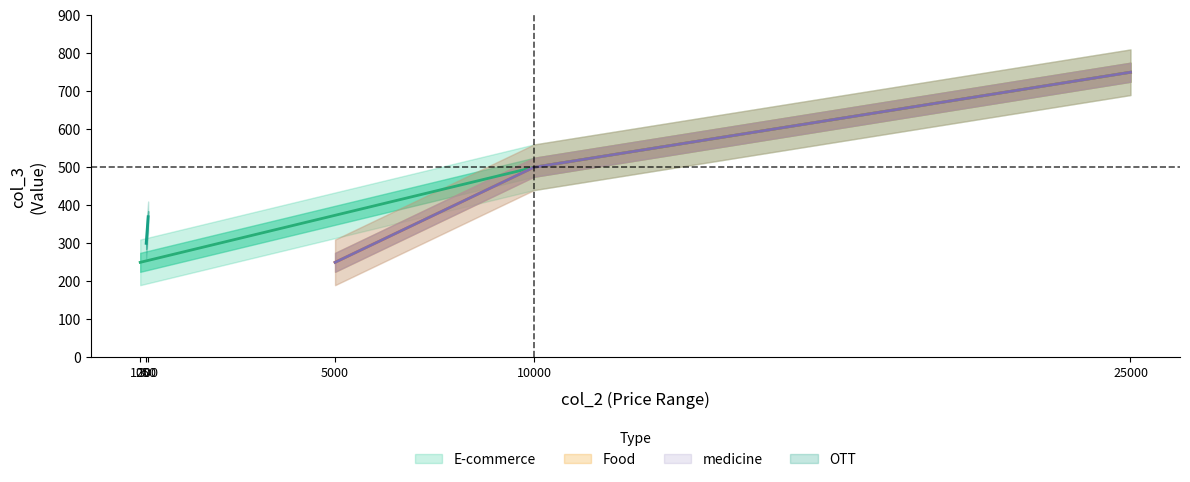

The E-commerce series shows 335 at 100. True or false?

False